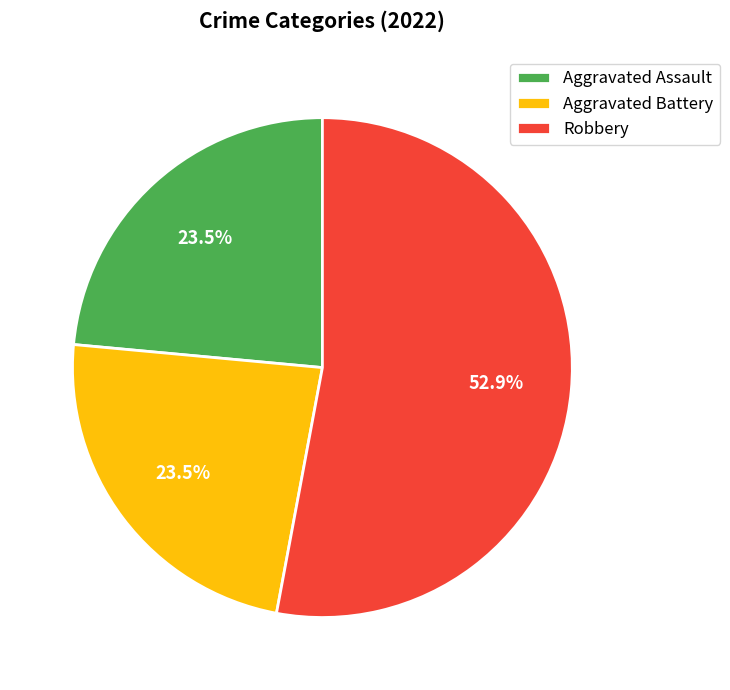

To the nearest percent, what is the difference between the largest and smallest slice percentages?

29%